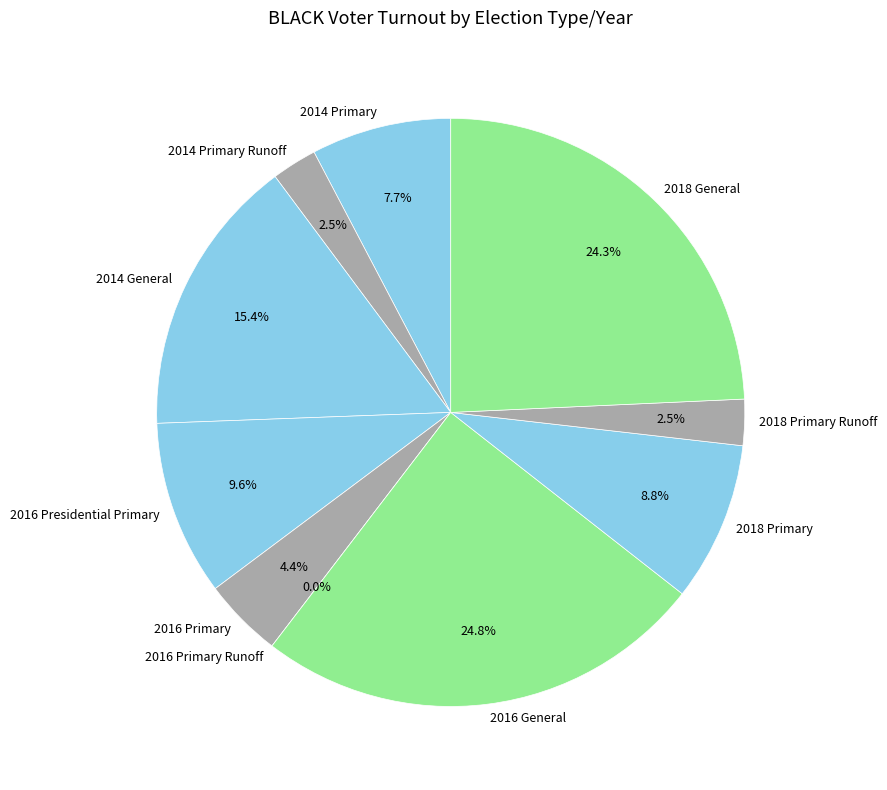

To the nearest percent, what is the difference between the 2014 Primary Runoff and 2014 Primary slice percentages?

5%